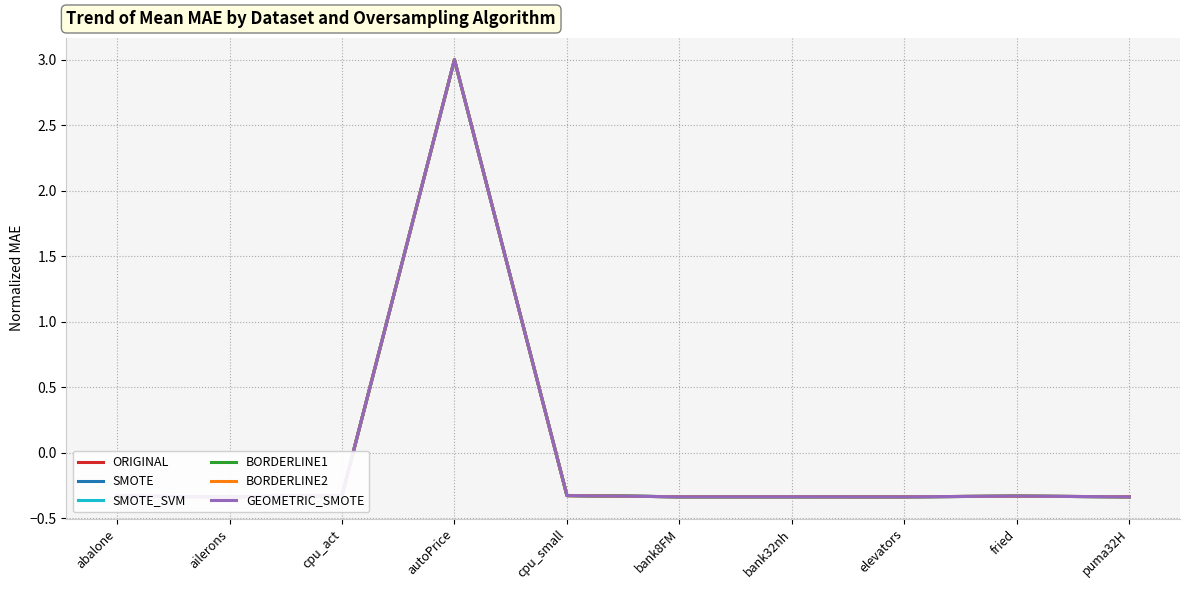

Where does the BORDERLINE2 series first go above 0?

autoPrice